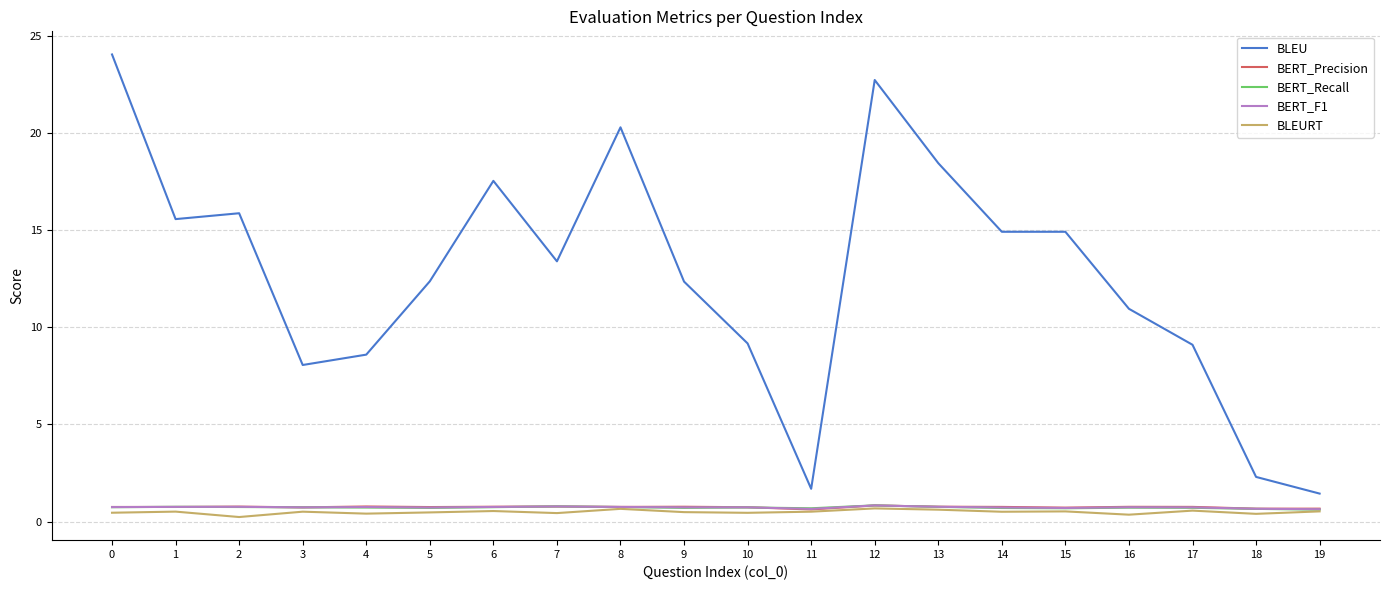

Is this an area chart (filled region under the line)?

No